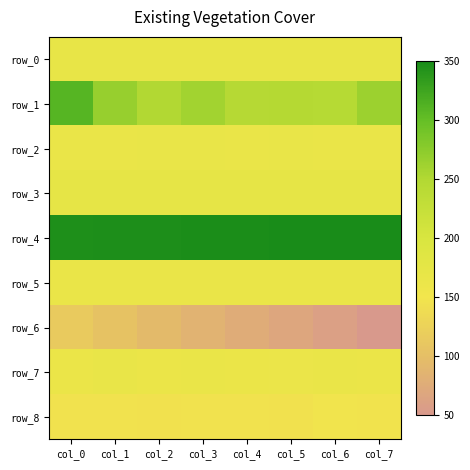

True or false: row_4 has a value of 5.2 at col_7.

False